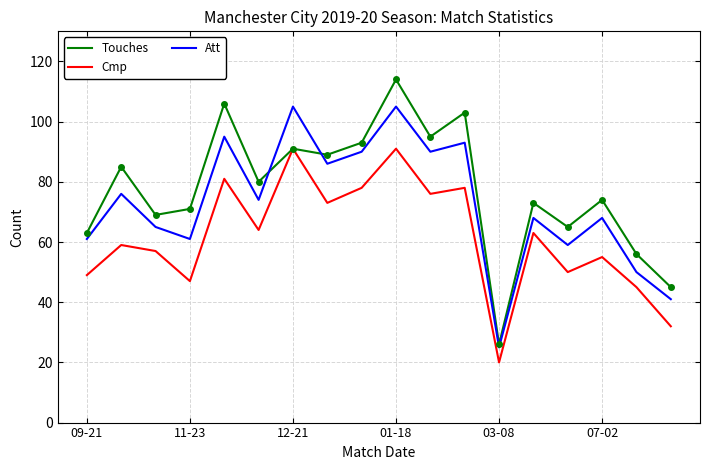

True or false: Att and Cmp cross at least once.

False